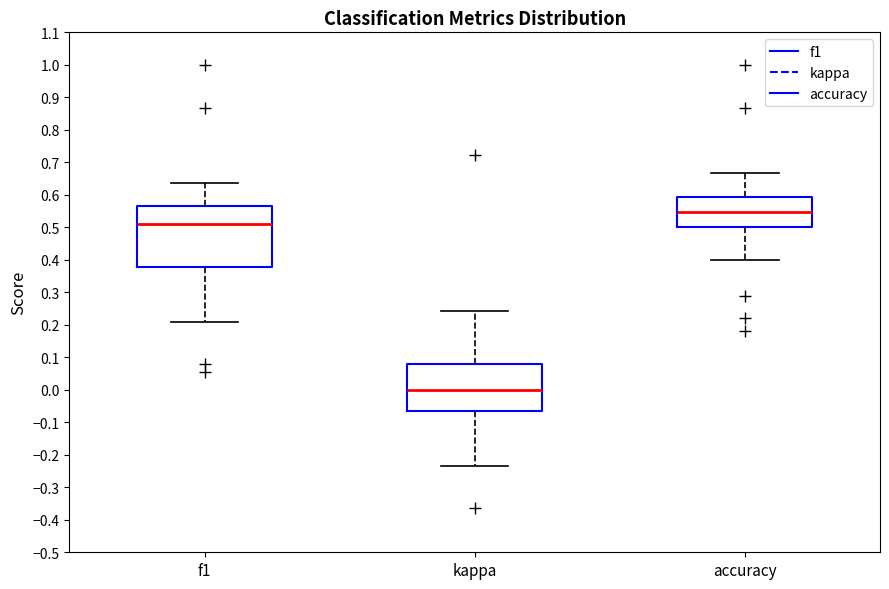

Which box is the tallest, from its lower edge to its upper edge?

f1